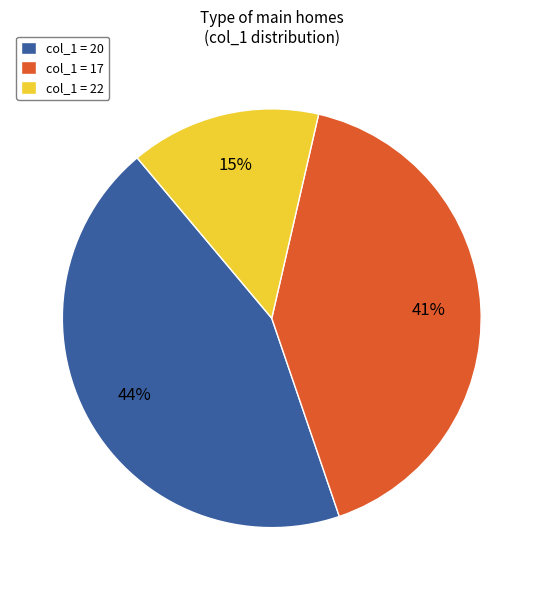

Rank the categories by value from highest to lowest.

col_1 = 20, col_1 = 17, col_1 = 22